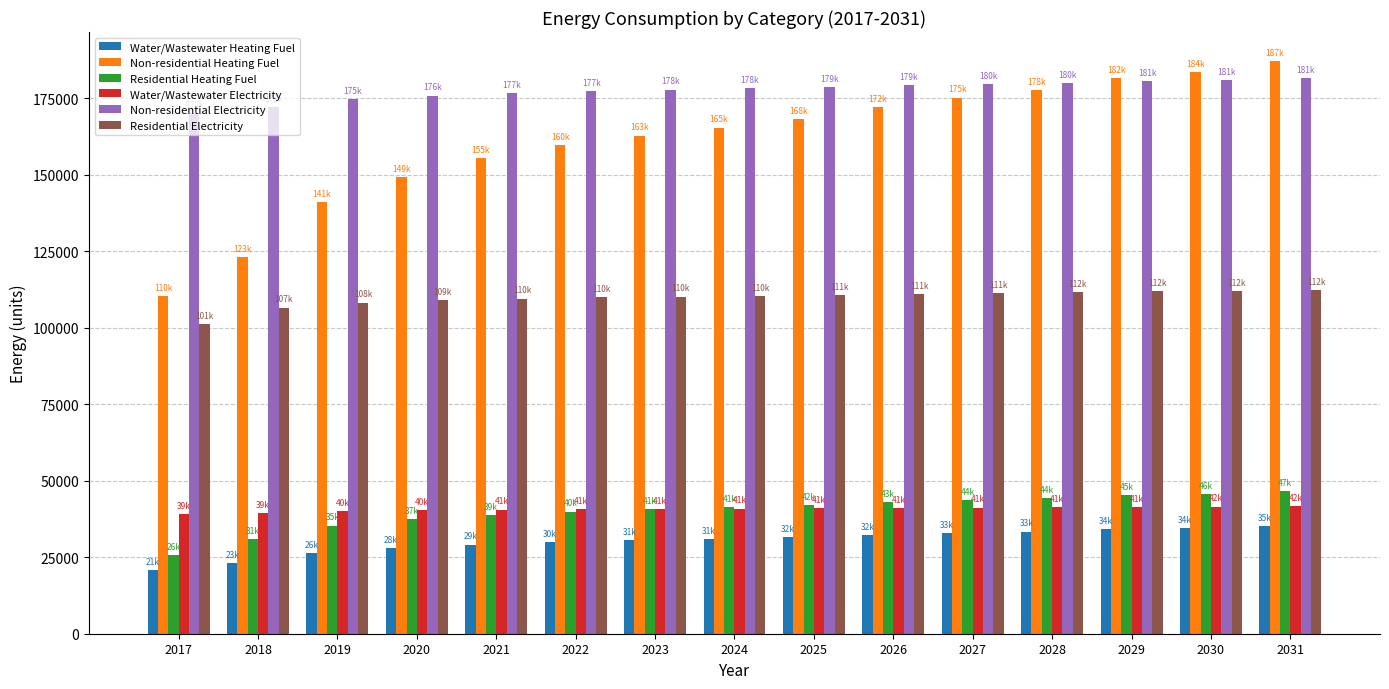

What is the sum of all Water/Wastewater Heating Fuel values?

452865.3